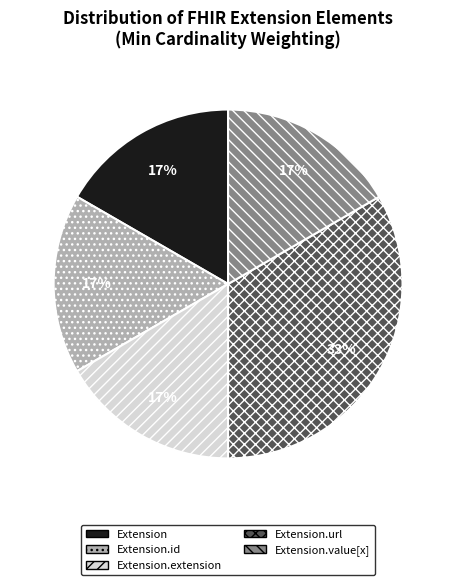

What is the ratio of the value at Extension.id to the value at Extension.value[x]?

1.0